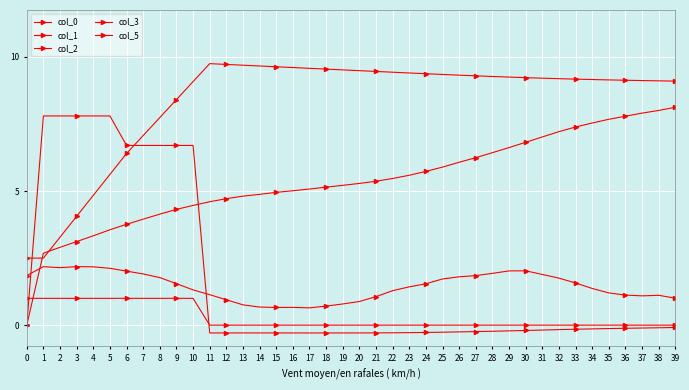

At which category is the sum across all series the highest?

10